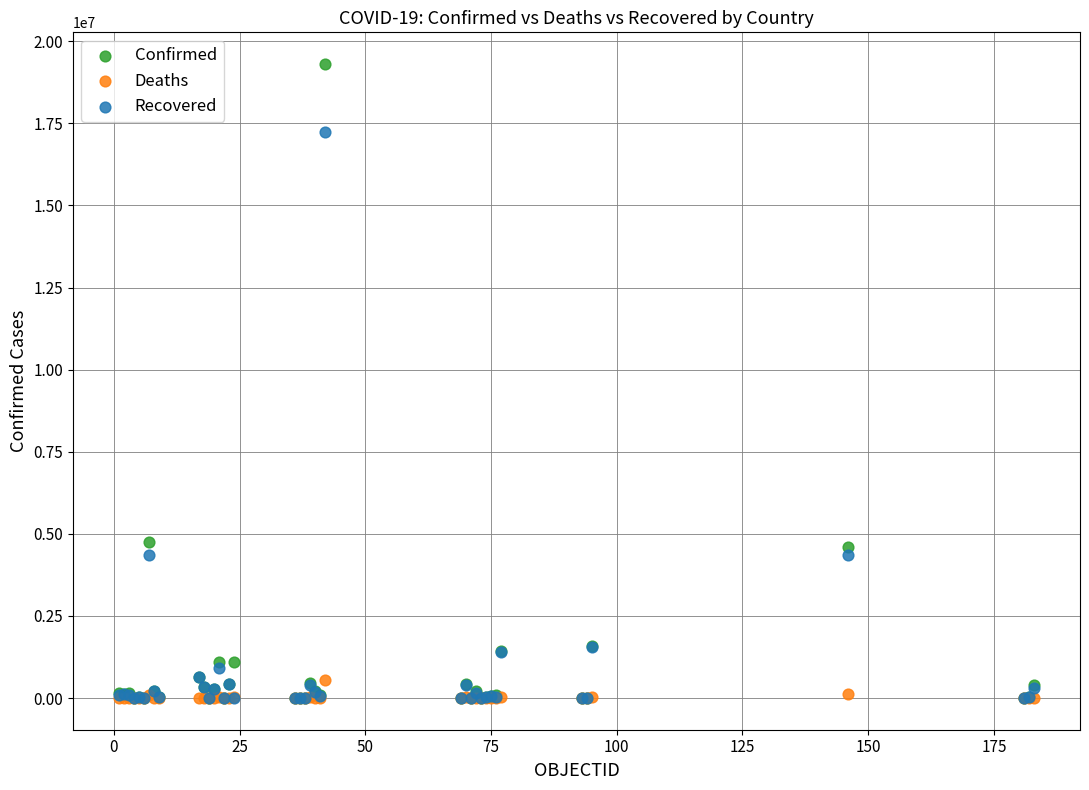

What are all the series names shown in the legend?

Confirmed, Deaths, Recovered